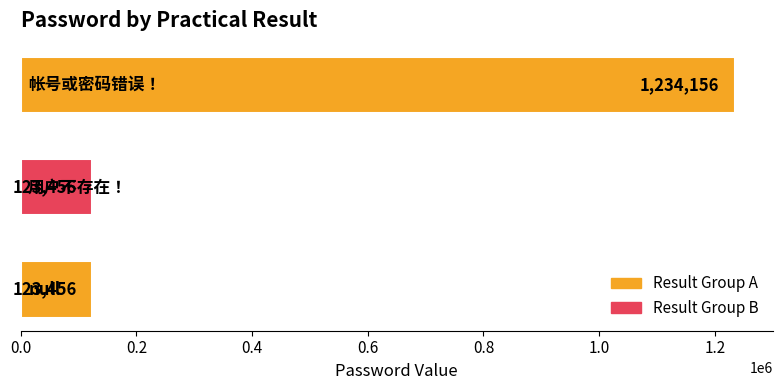

What is the difference between the maximum and minimum values?

1110700